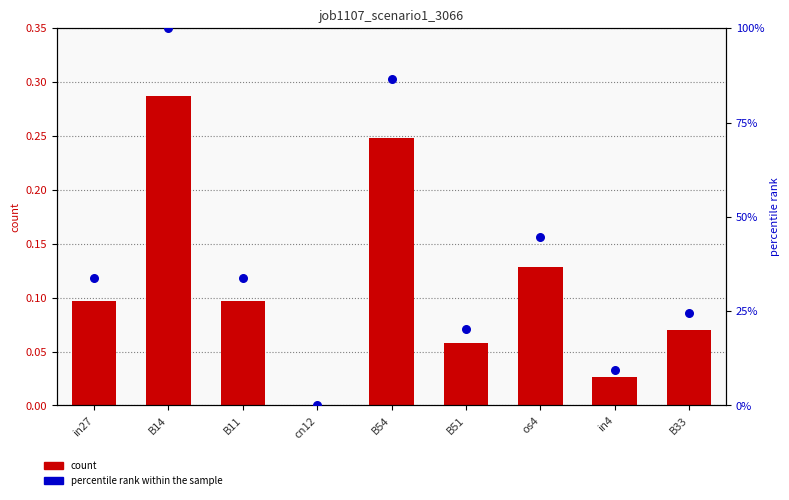

What is the total value across all series at B54?

1.1